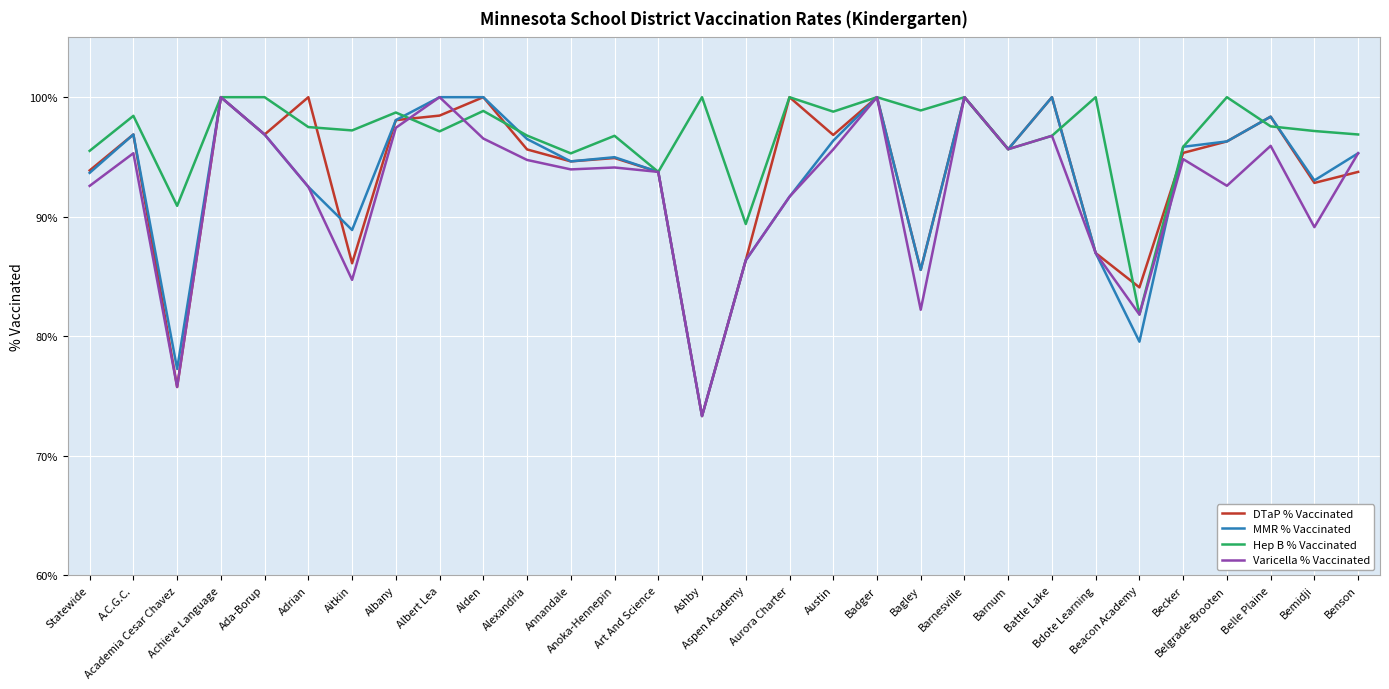

What are all the series names shown in the legend?

DTaP % Vaccinated, MMR % Vaccinated, Hep B % Vaccinated, Varicella % Vaccinated